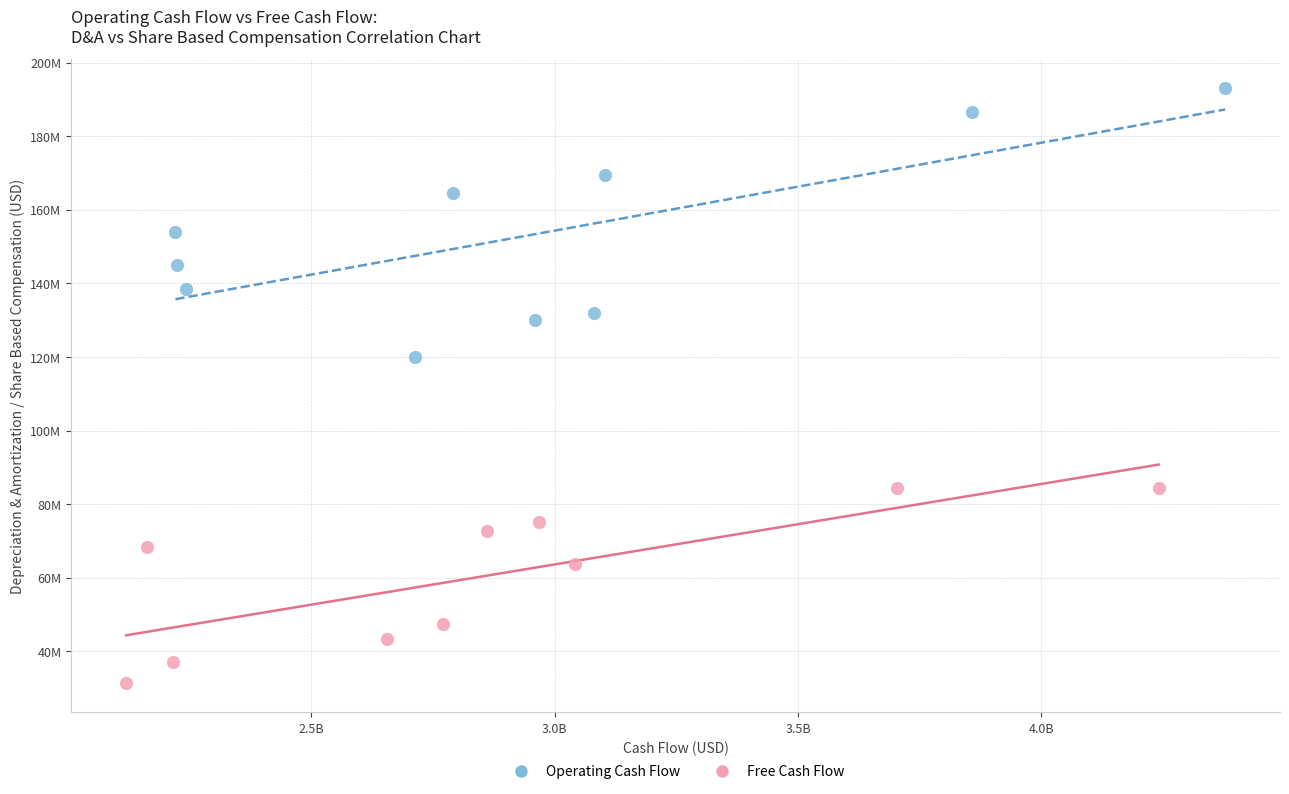

Which series has the widest spread of Y values?

Operating Cash Flow